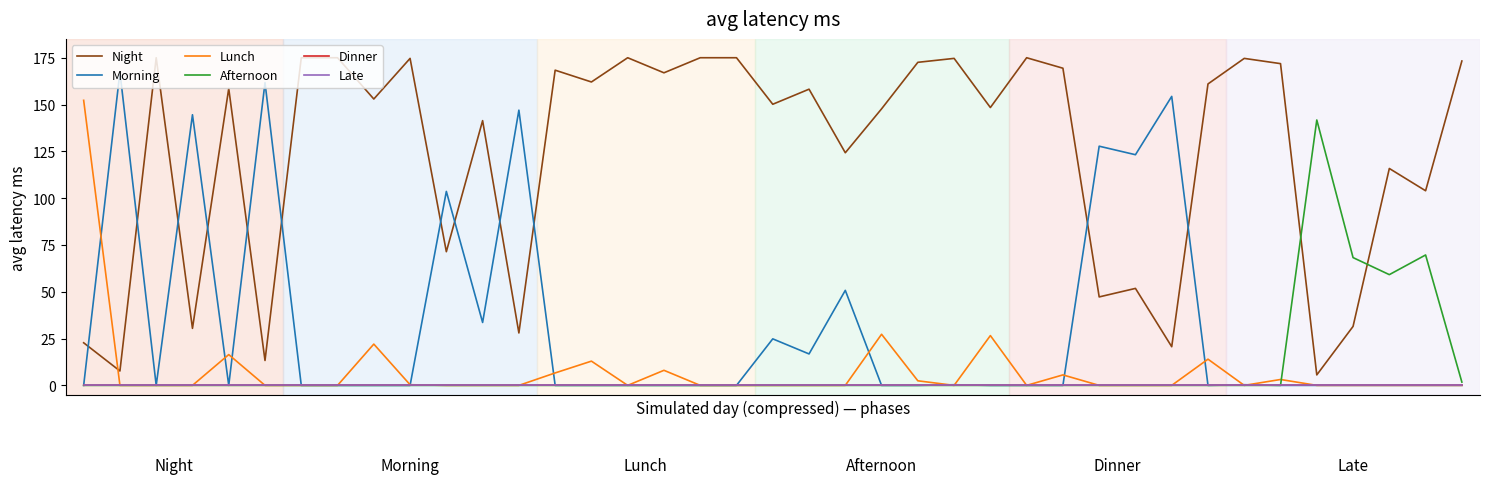

Is this an area chart (filled region under the line)?

No